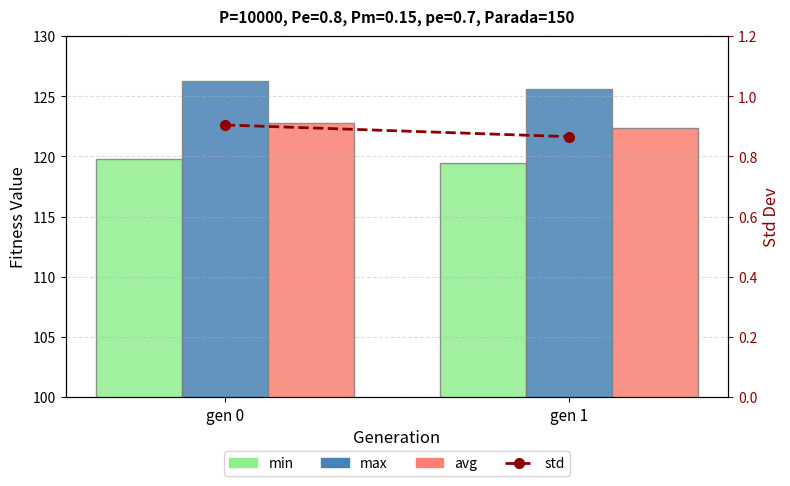

Which series has the largest total across all categories?

max